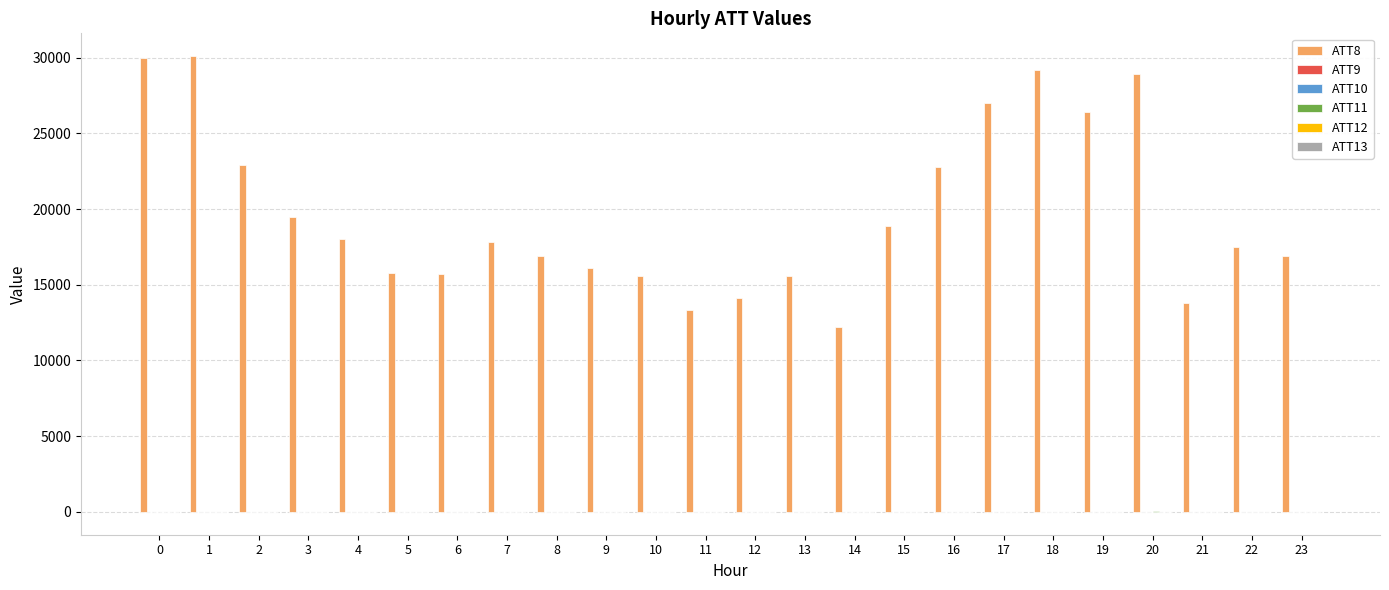

What is the spread (max minus min) of values at 3?

19510.0